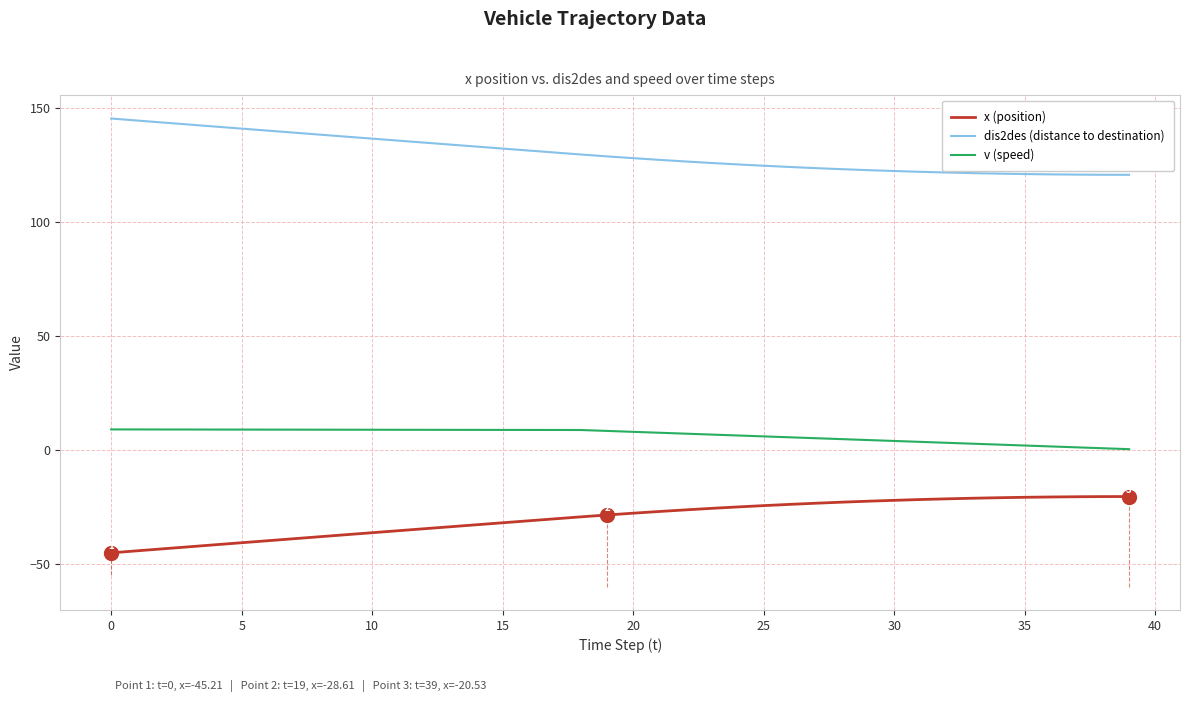

True or false: dis2des (distance to destination) and v (speed) intersect in this chart.

False